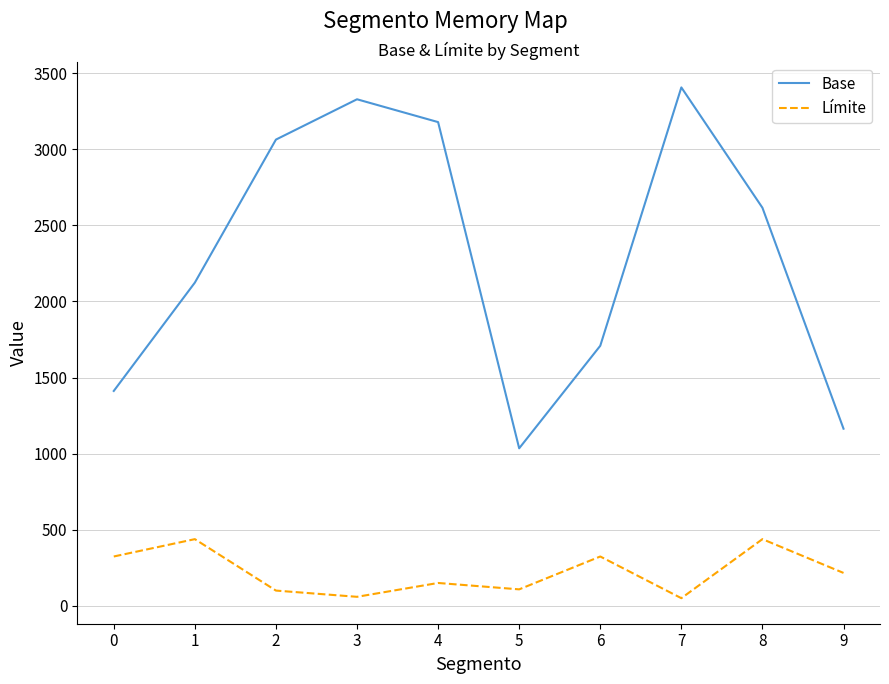

The value of Base at 3 is 3329. True or false?

True